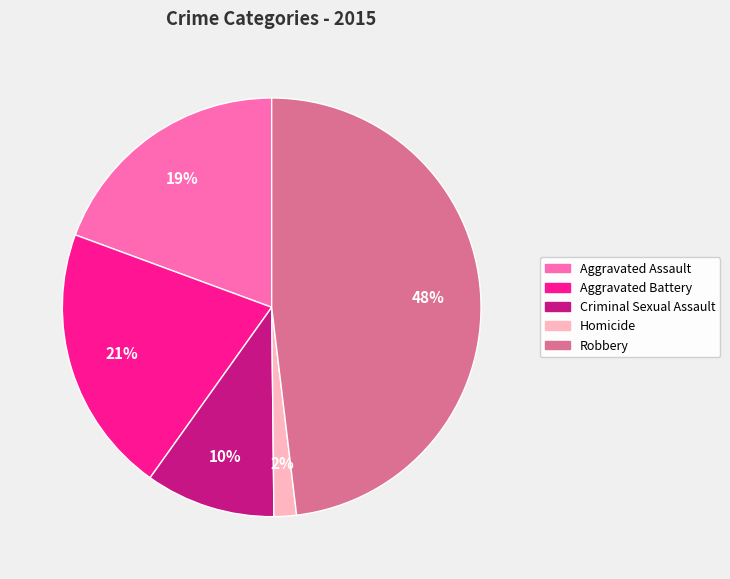

True or false: Homicide accounts for 2% of the total.

True